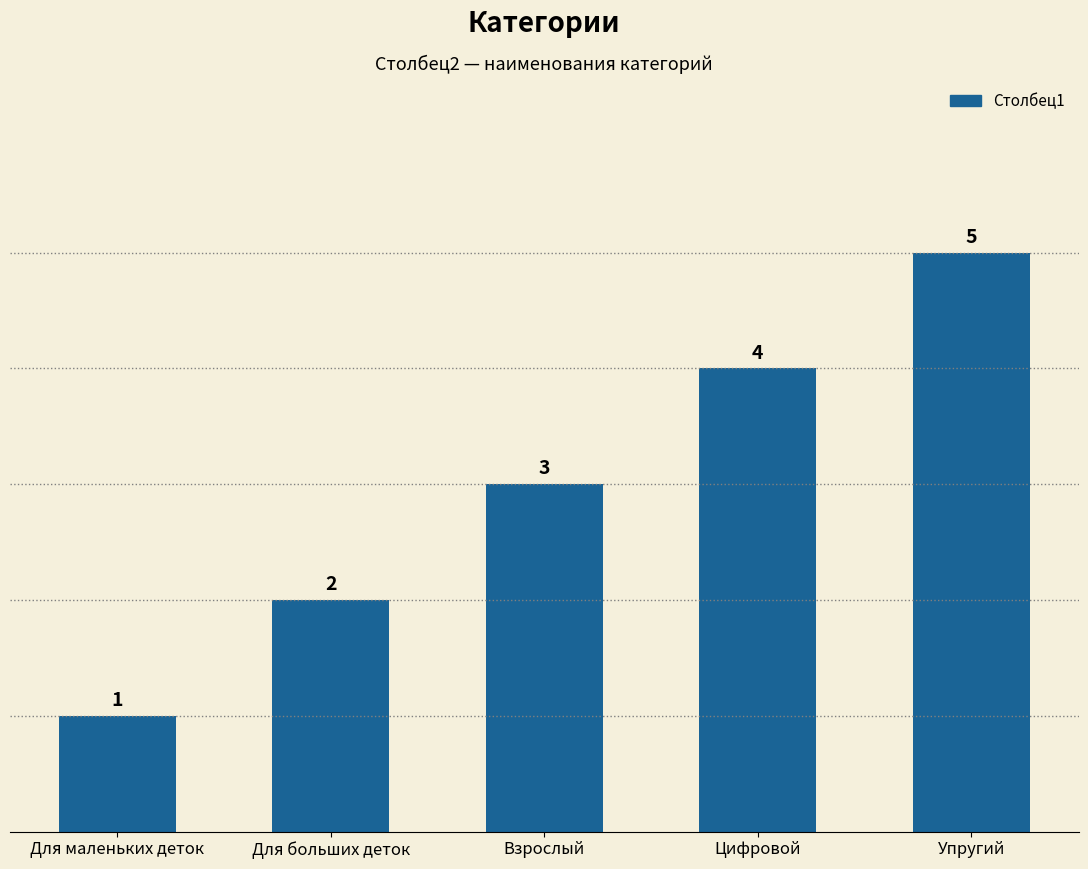

What is the change in value from Взрослый to Цифровой?

+1